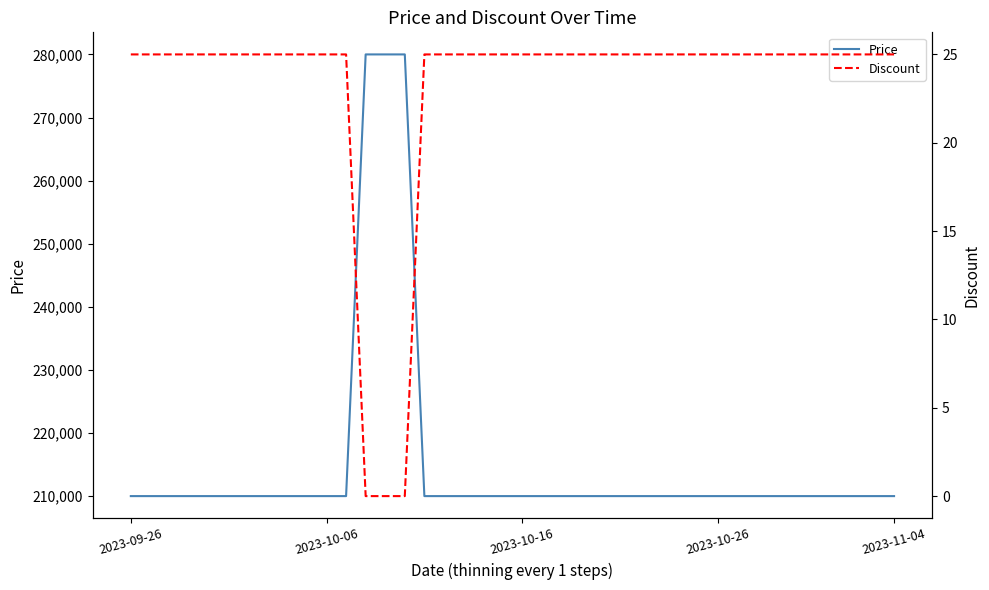

What is the greatest value displayed?

280000